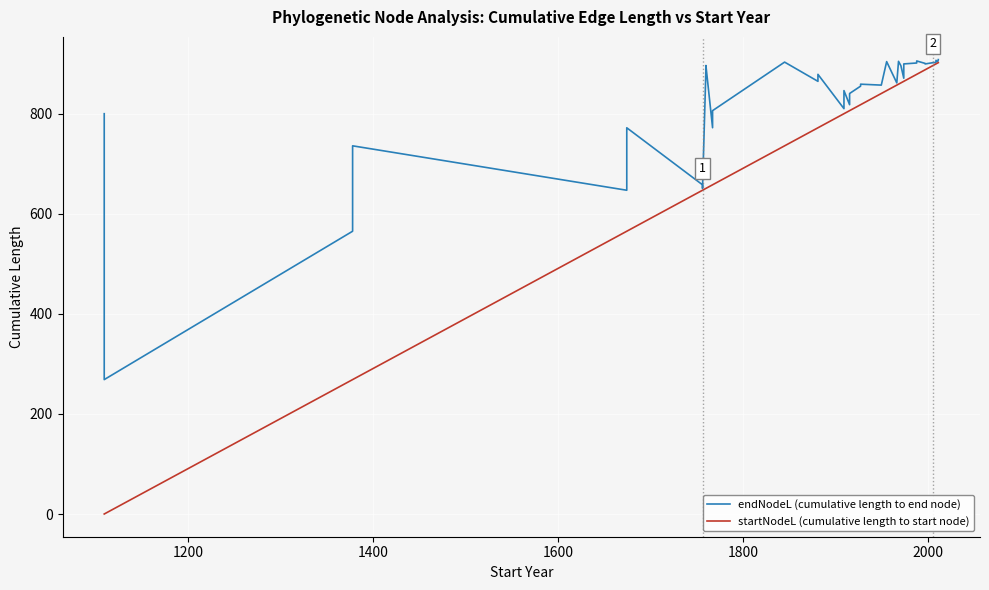

Is it true that endNodeL (cumulative length to end node) equals 578.1 at 37?

False